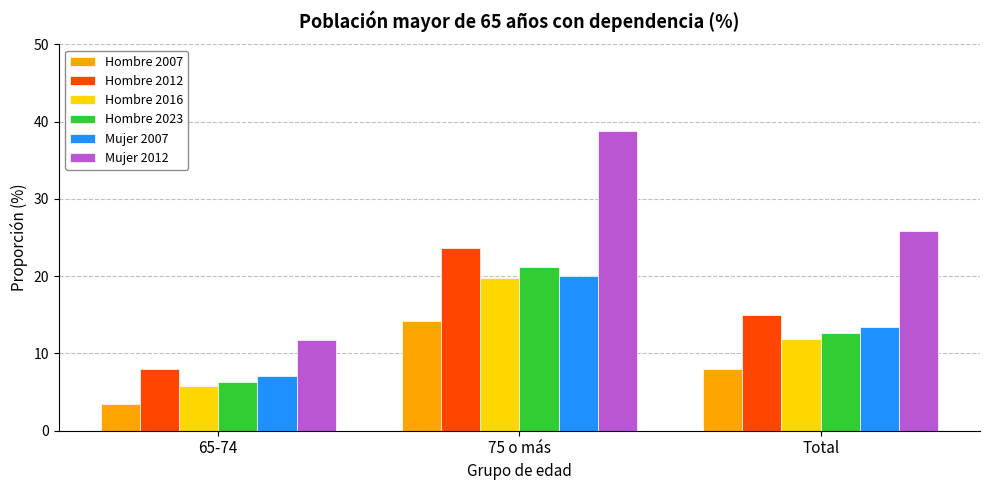

Which label corresponds to the largest value in the chart?

75 o más